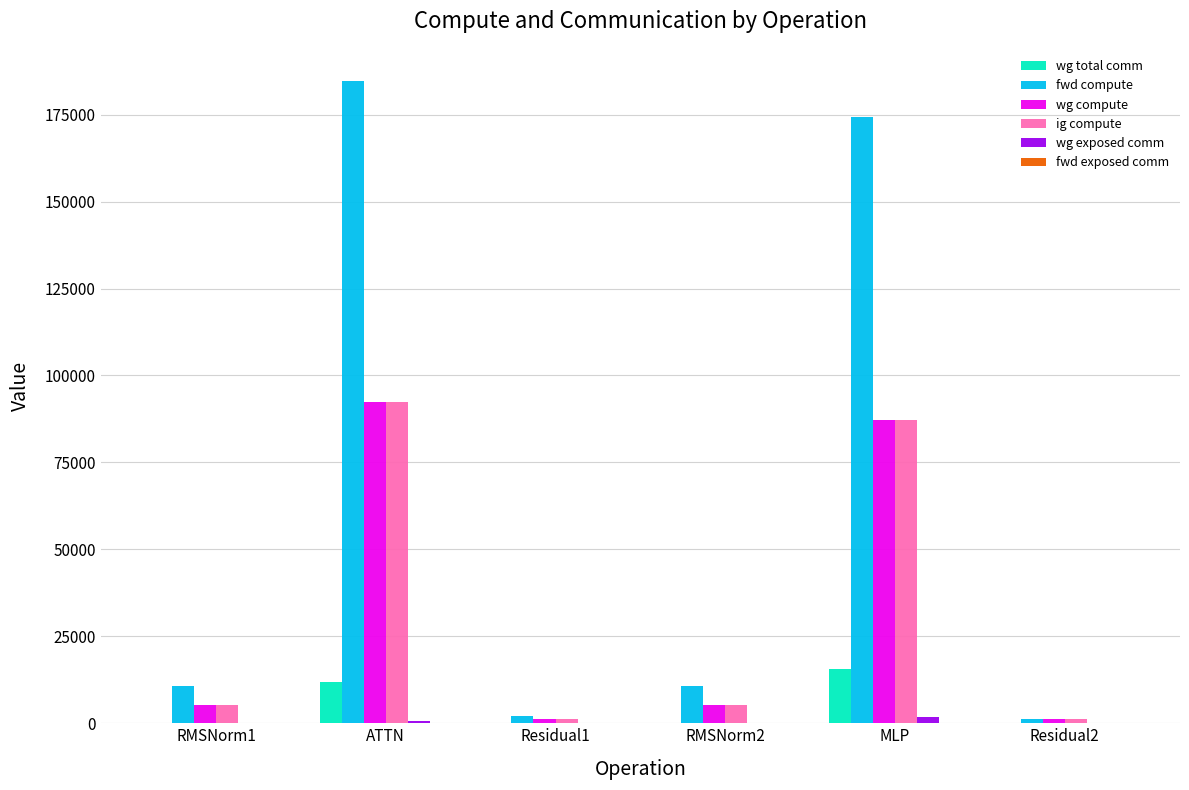

At which category is the sum across all series the highest?

ATTN